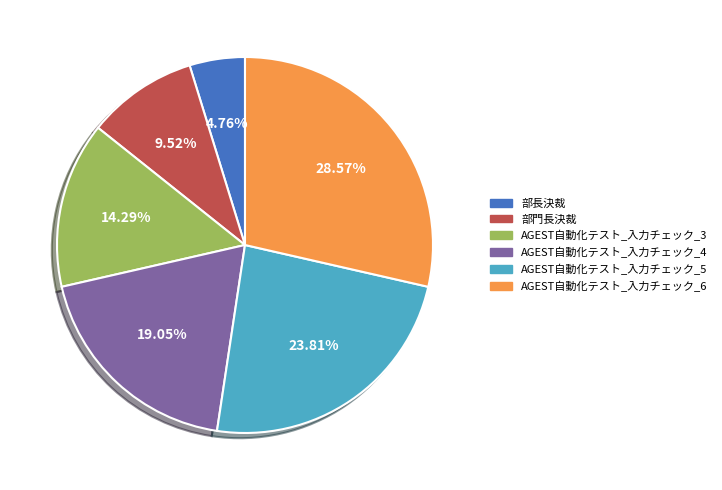

Count the number of slices in the pie.

6